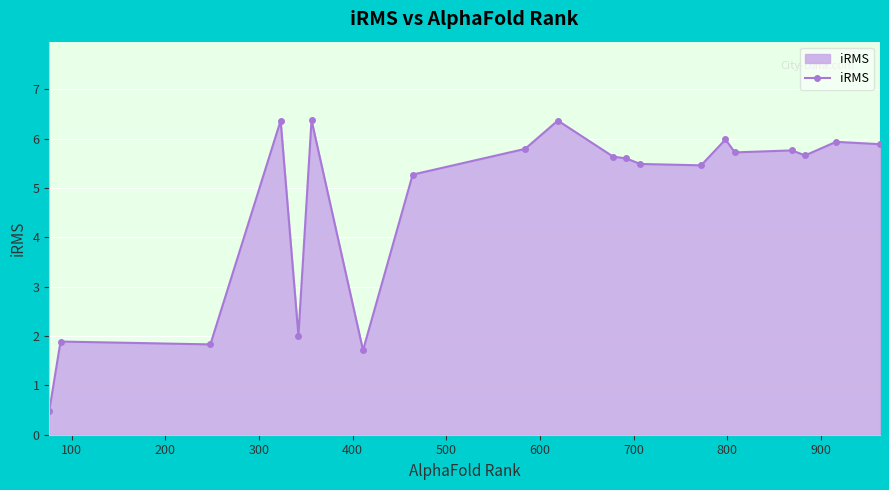

True or false: the data has more than 0 interior local peaks.

True